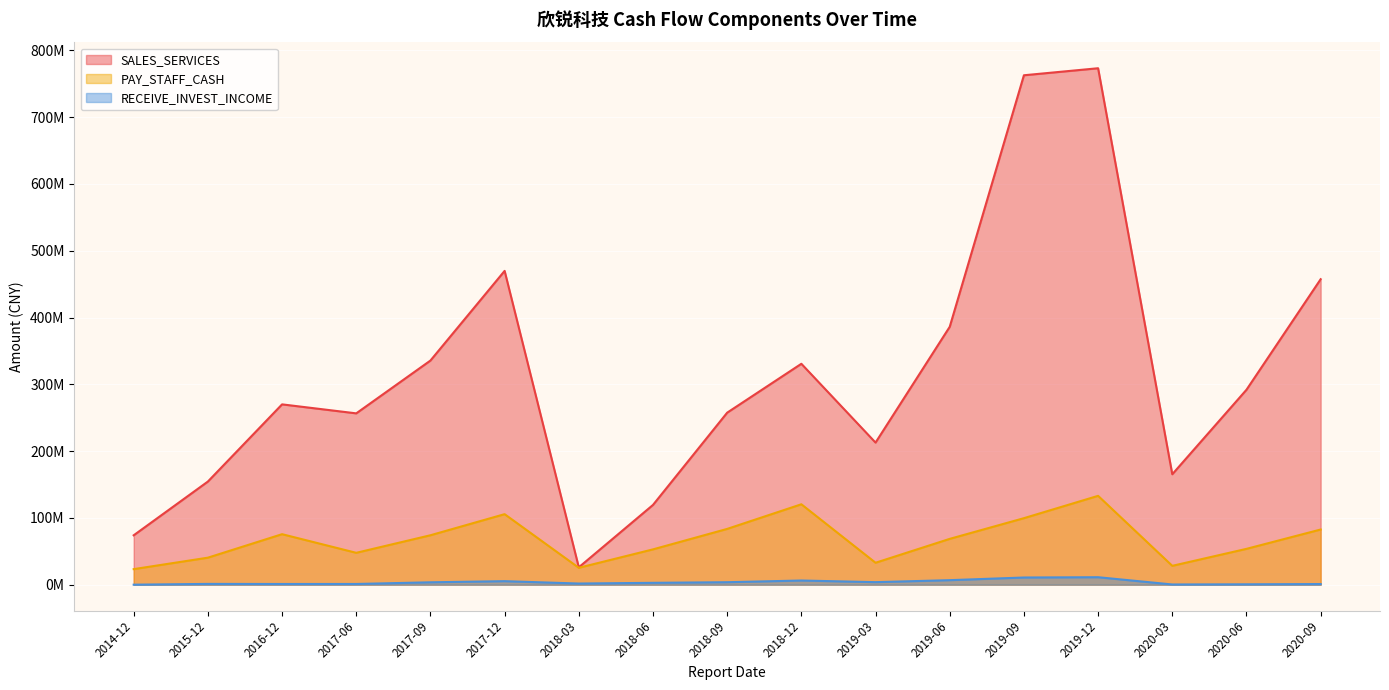

List the labels in order of PAY_STAFF_CASH value, smallest first.

2014-12, 2018-03, 2020-03, 2019-03, 2015-12, 2017-06, 2018-06, 2020-06, 2019-06, 2017-09, 2016-12, 2020-09, 2018-09, 2019-09, 2017-12, 2018-12, 2019-12